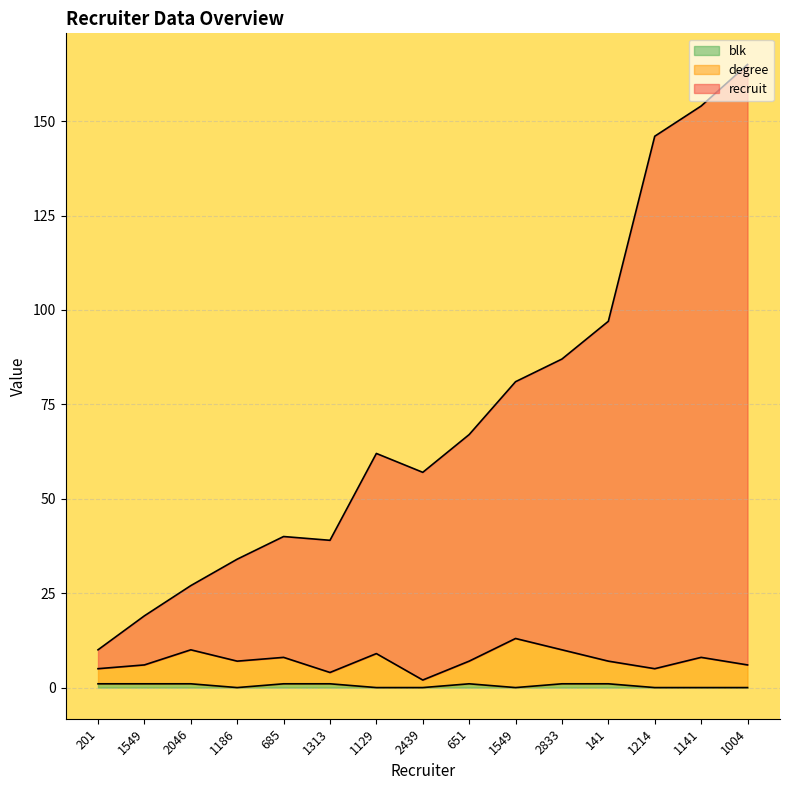

Which category has the lowest value in the degree series?

2439